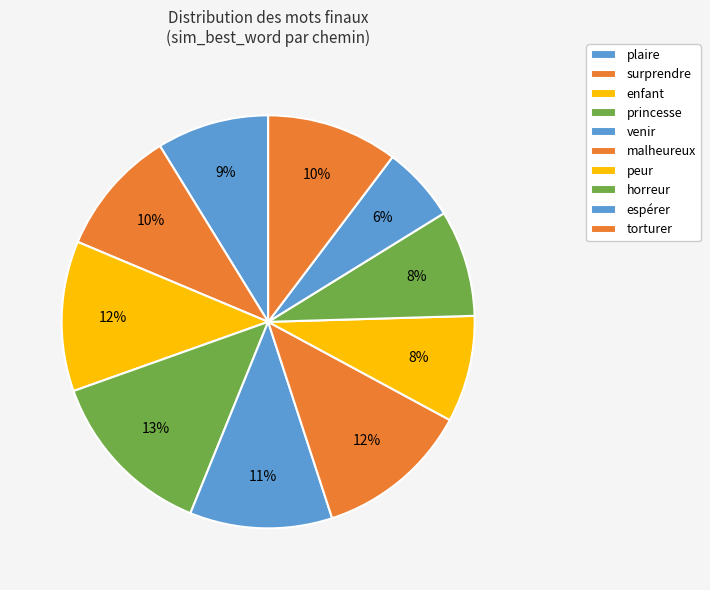

Is the sum of princesse and enfant greater than half?

No